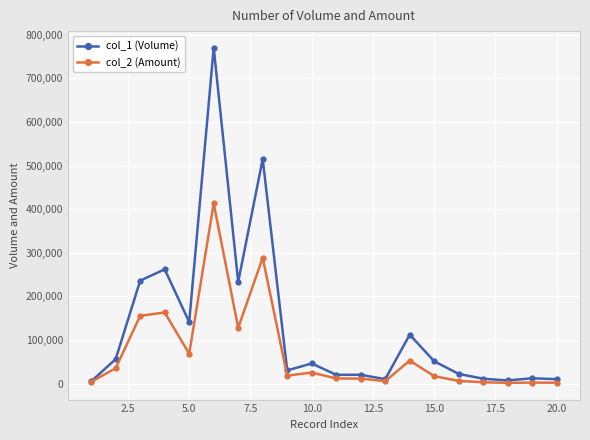

Which series has the largest total across all categories?

col_1 (Volume)